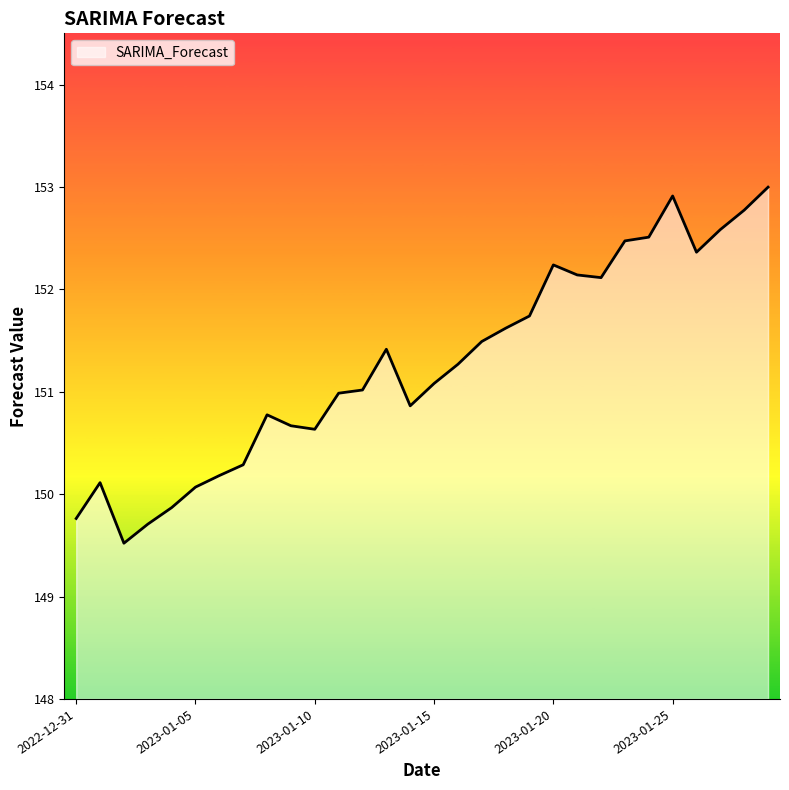

What is the minimum value shown in the chart?

149.5